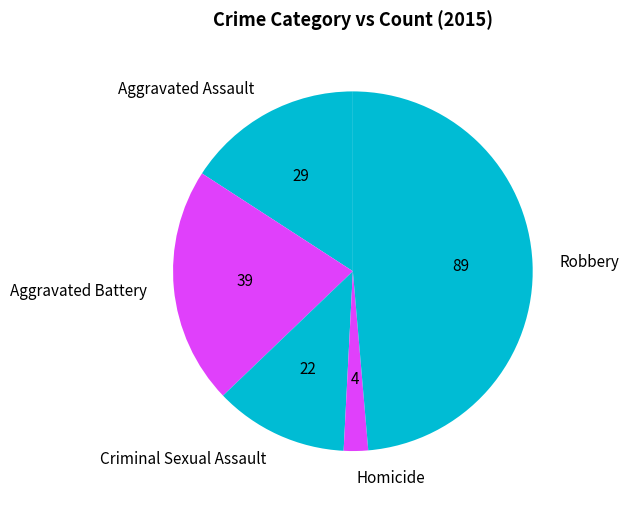

Approximately how many times larger is the value at Aggravated Battery compared to Criminal Sexual Assault?

1.8